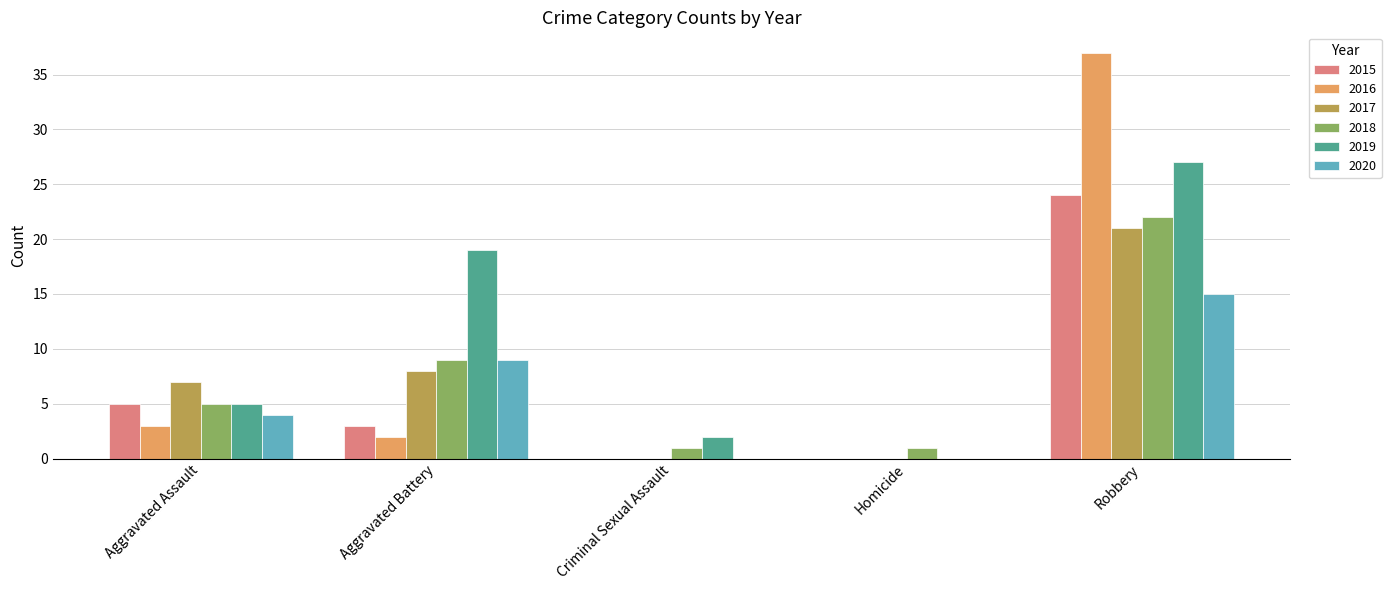

How many positive values does the 2019 series have?

4